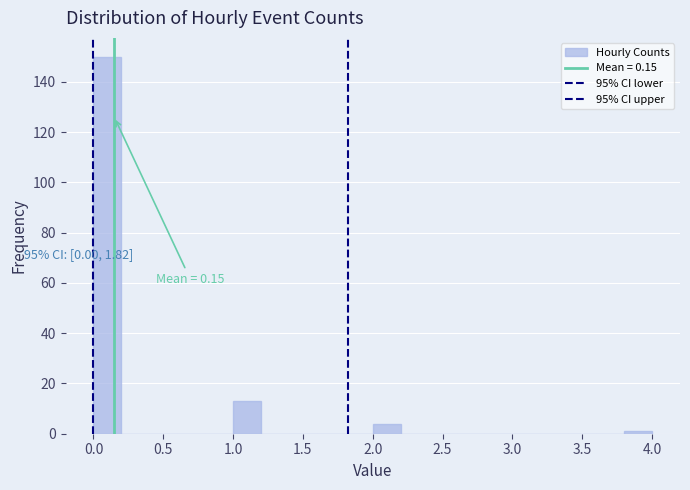

Over which range of the x-axis is the bar tallest?

0.0 to 0.2